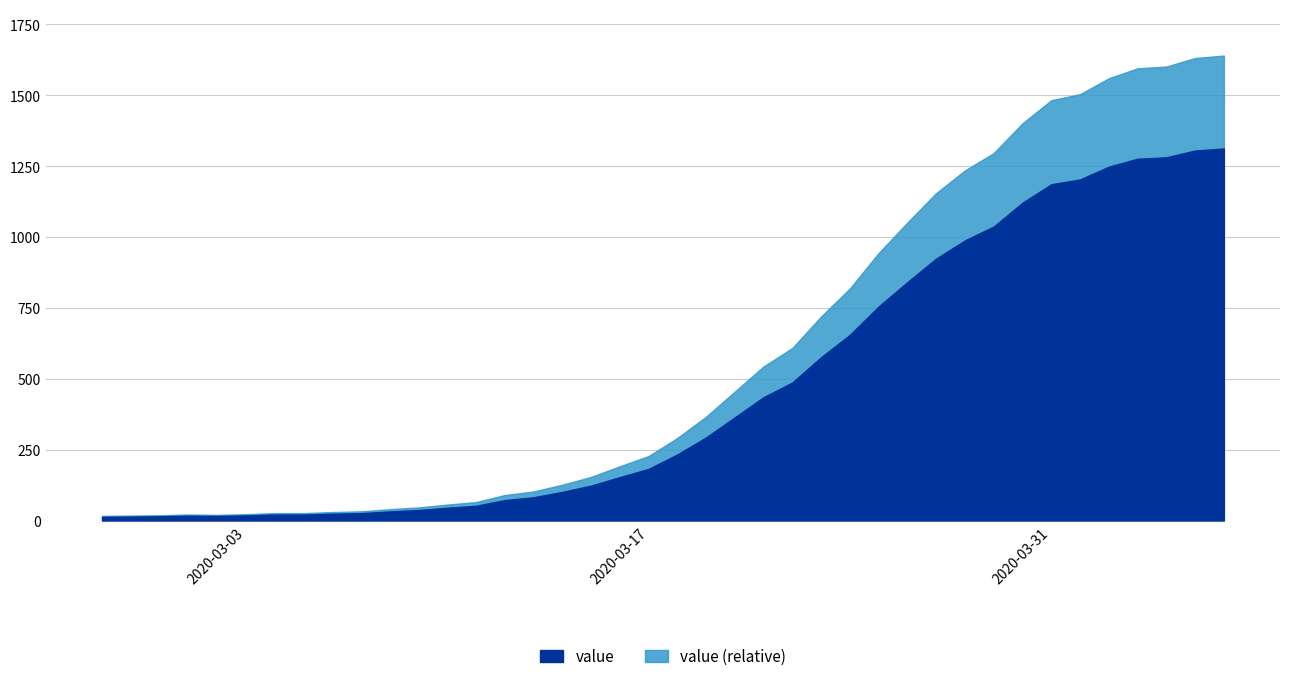

What is the smallest value displayed?

13